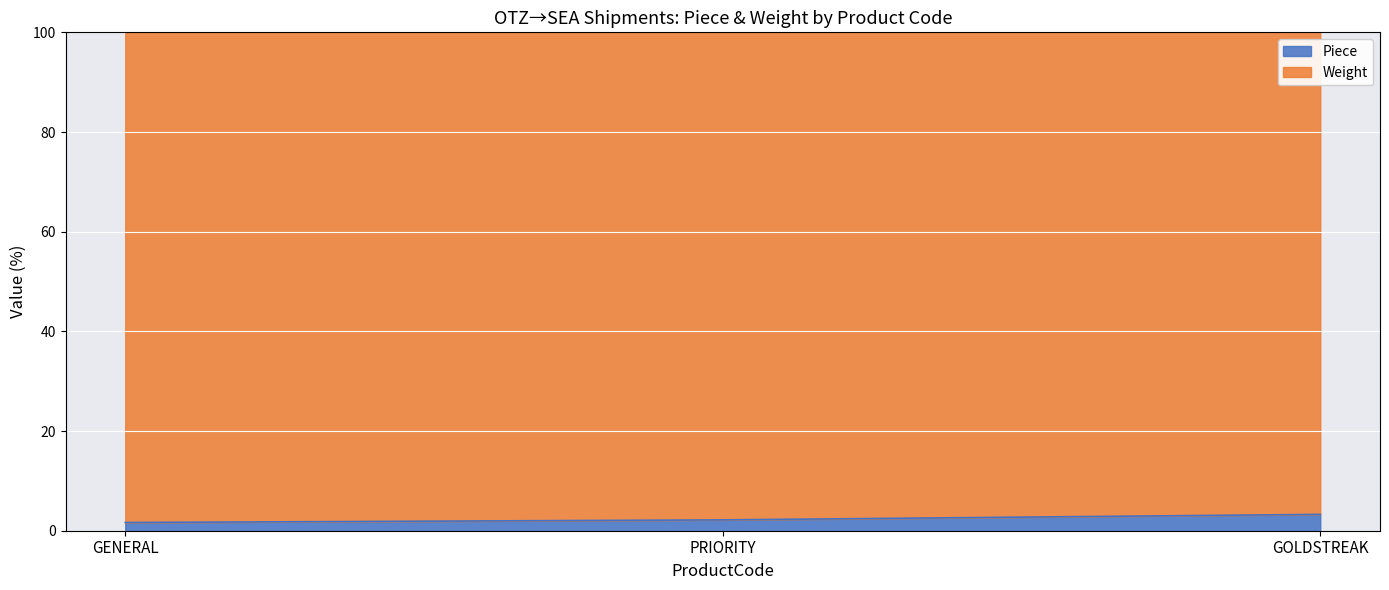

What is the minimum value shown in the chart?

1.6